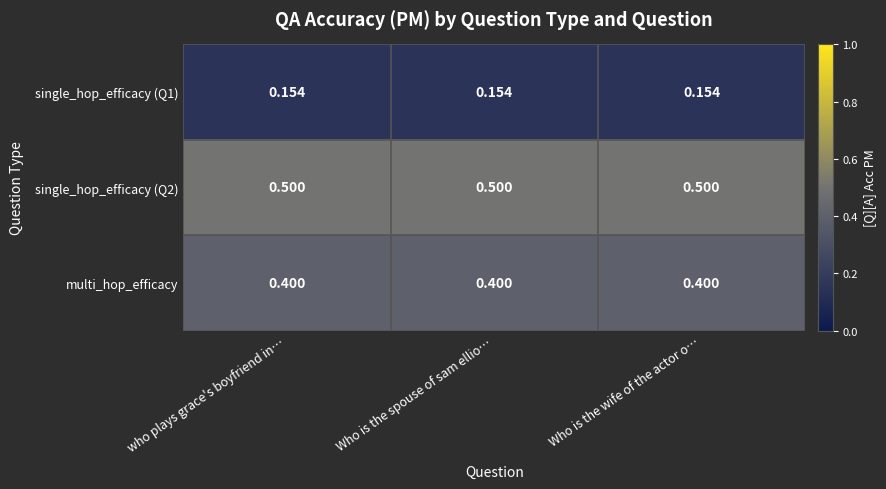

Is the value of multi_hop_efficacy at who plays grace's boyfriend in… greater than the value of single_hop_efficacy (Q2) at Who is the spouse of sam ellio…?

No